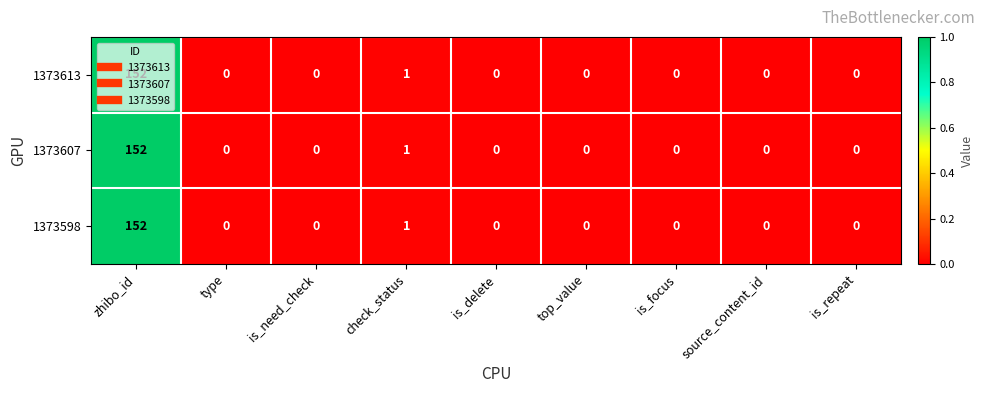

What is the sum of all 1373613 values?

153